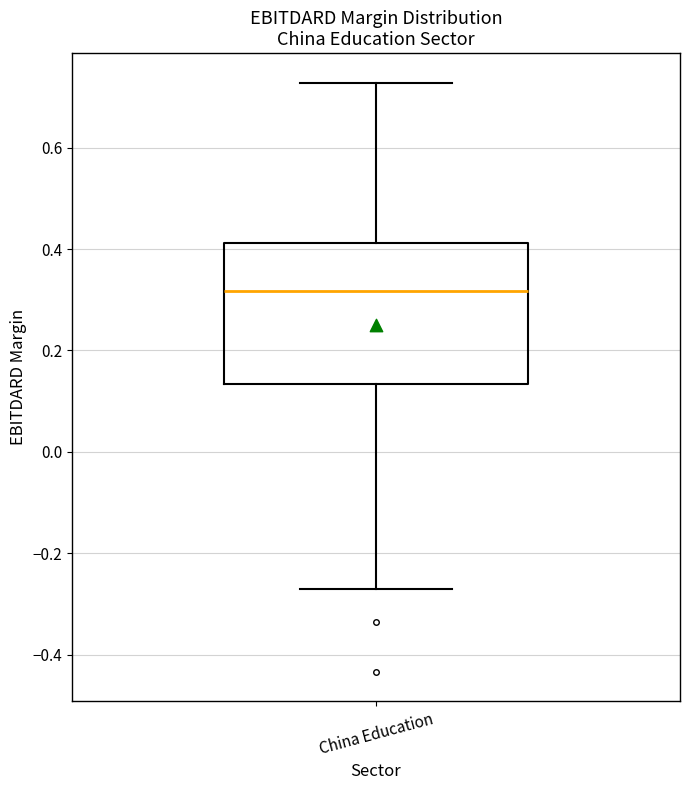

Where is the upper edge of the box for China Education on the y-axis? The values are not printed on the chart, so give them approximately, as read against the axis.

0.42